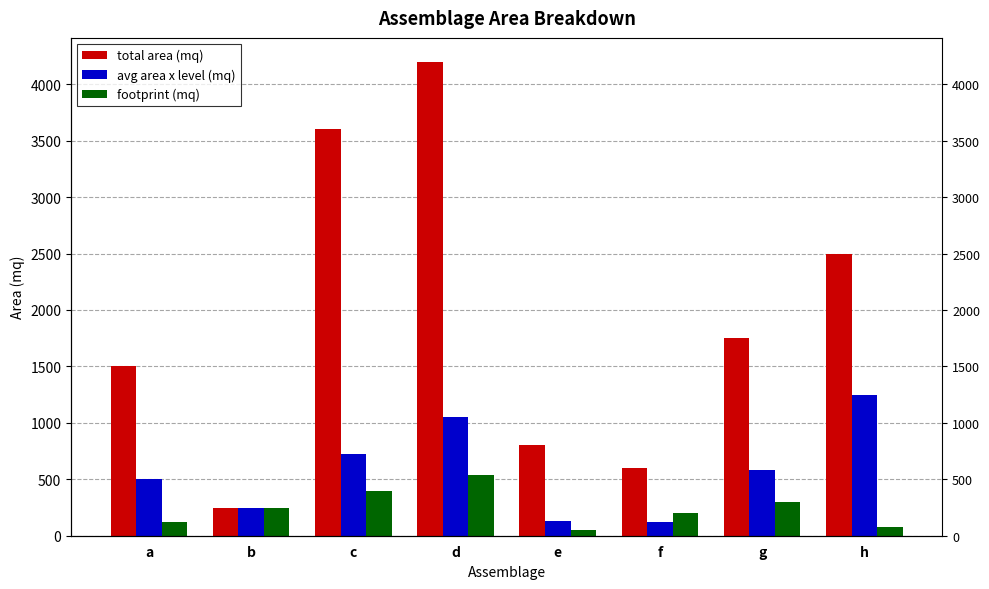

What is the maximum value for footprint (mq)?

540.0